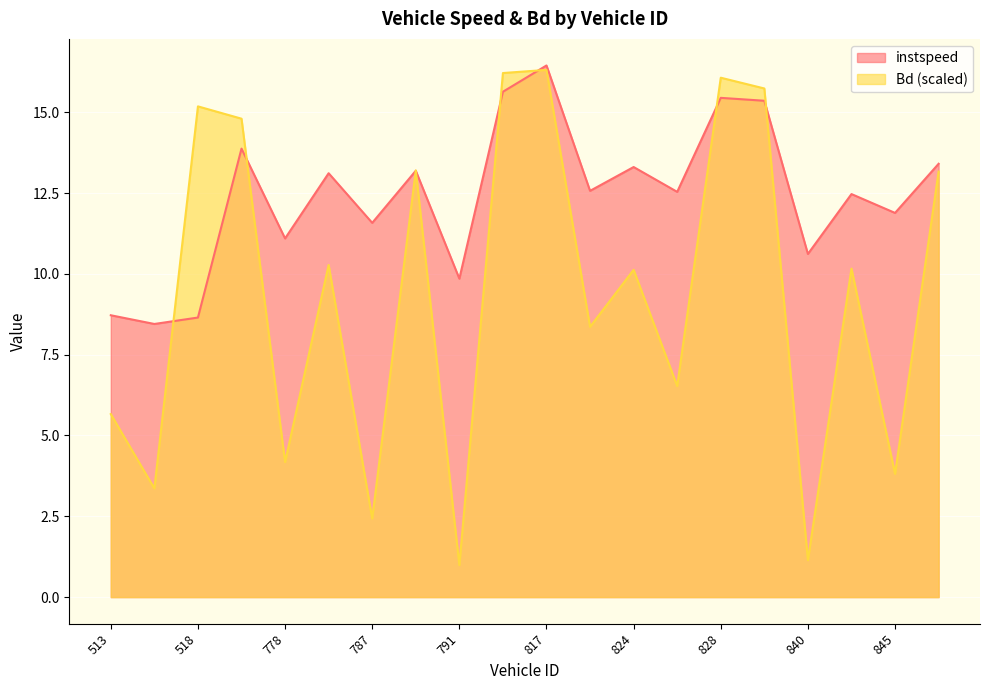

What is the minimum value for Bd?

1.0